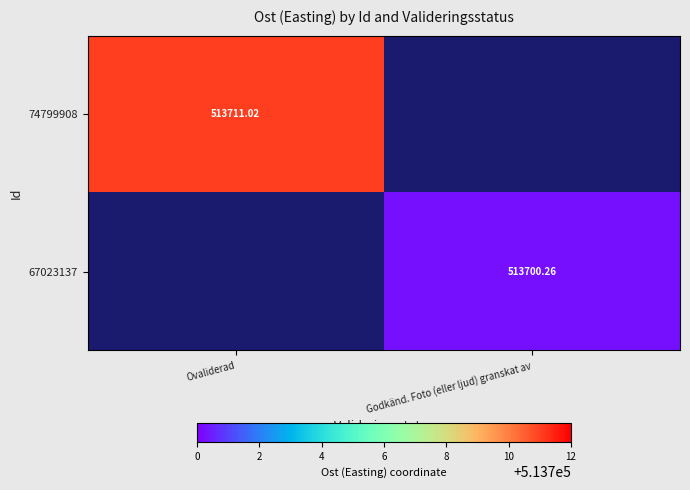

What is the lowest value of the 74799908 series?

513711.0